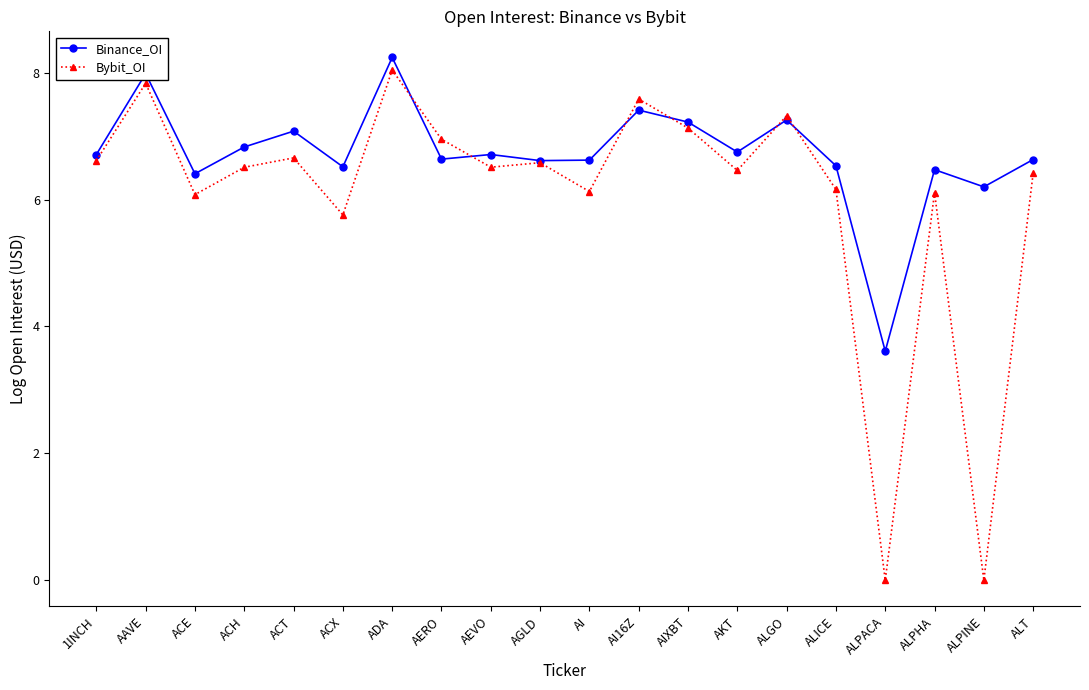

List the series in order of their overall mean, highest first.

Binance_OI, Bybit_OI